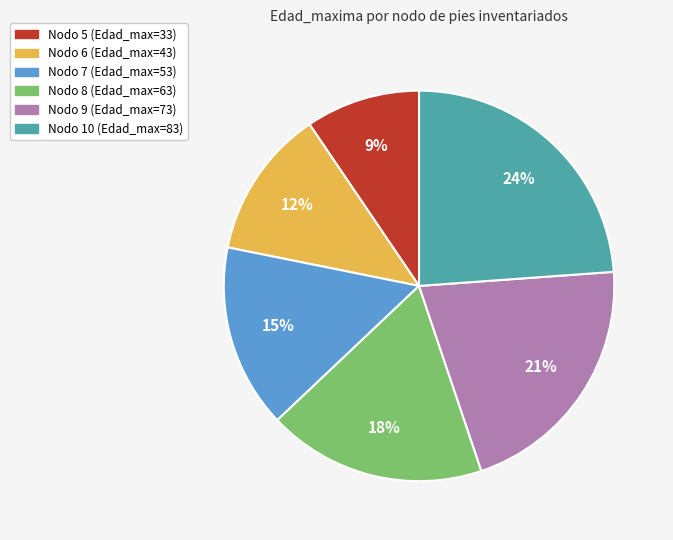

To the nearest percent, what is the average slice percentage?

17%